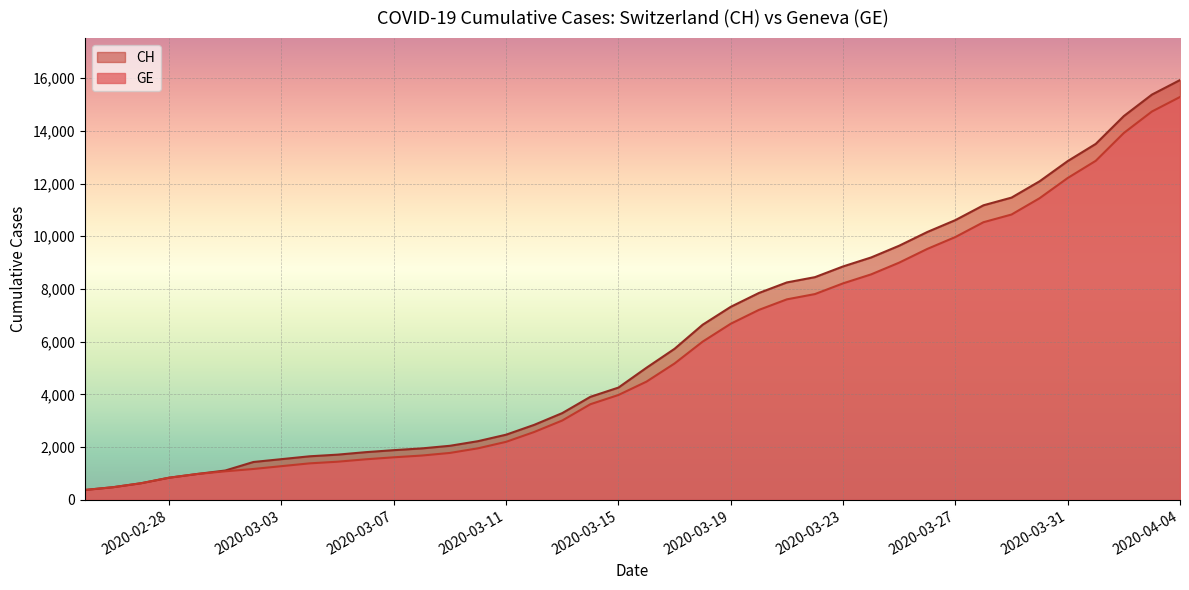

True or false: CH has more than 1 points higher than both neighbors.

False